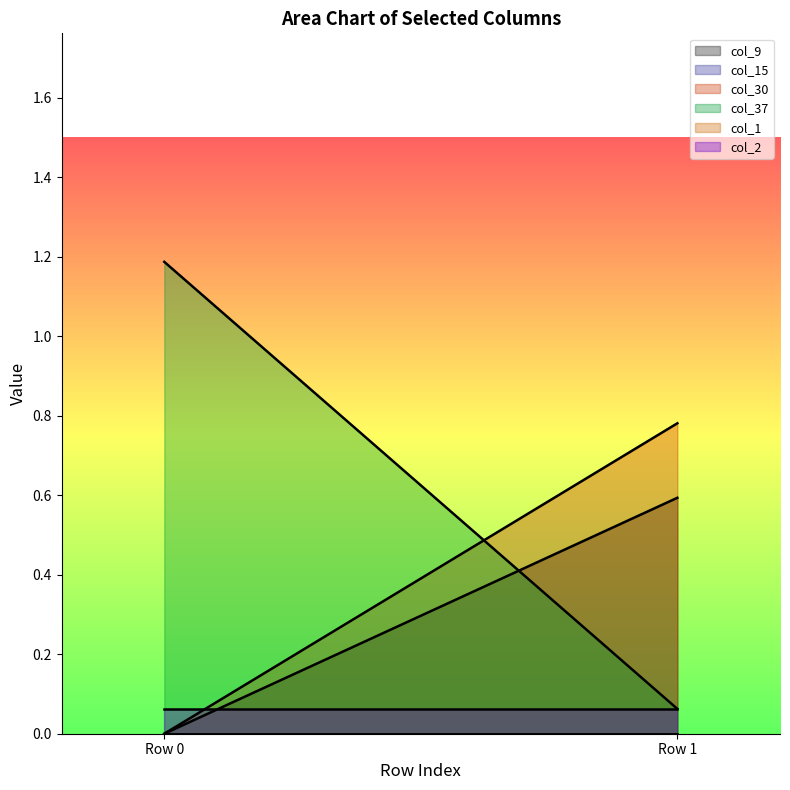

Which has a higher value, Row 0 or Row 1?

Row 1